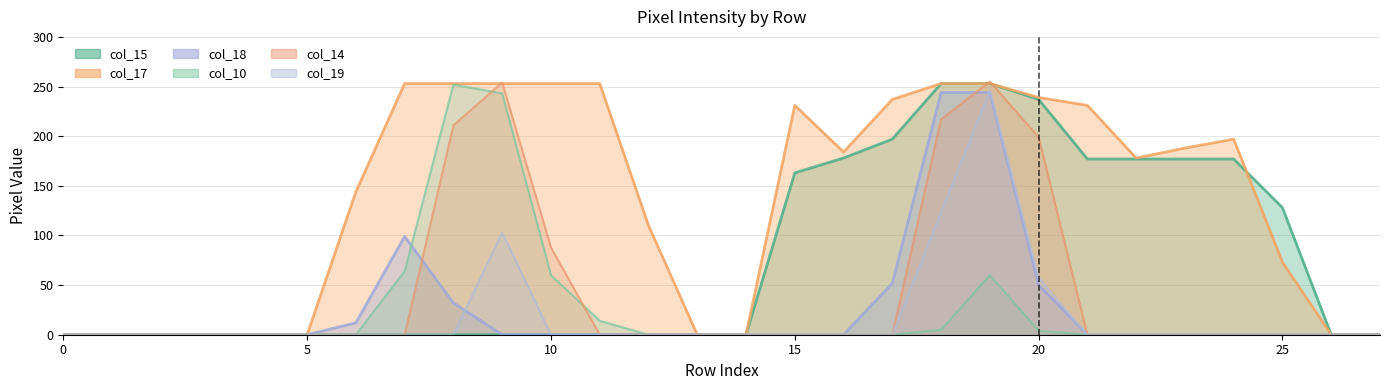

At how many categories does at least one series exceed 12?

18